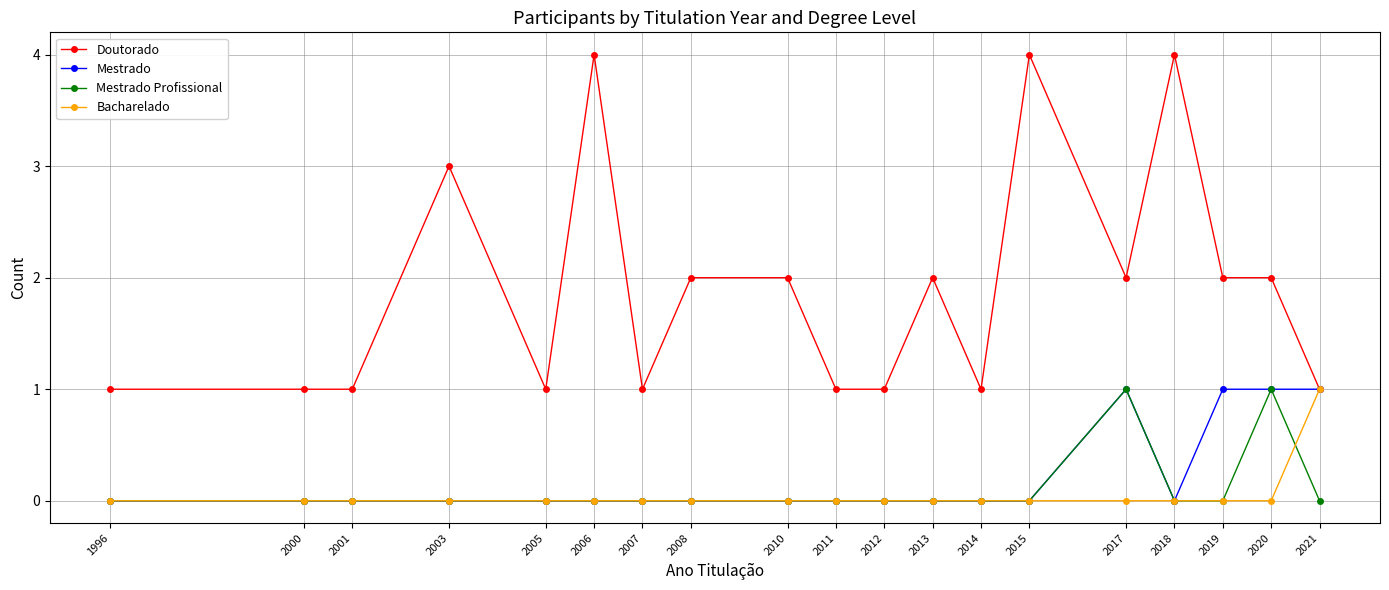

Which series has the largest range (max minus min)?

Doutorado